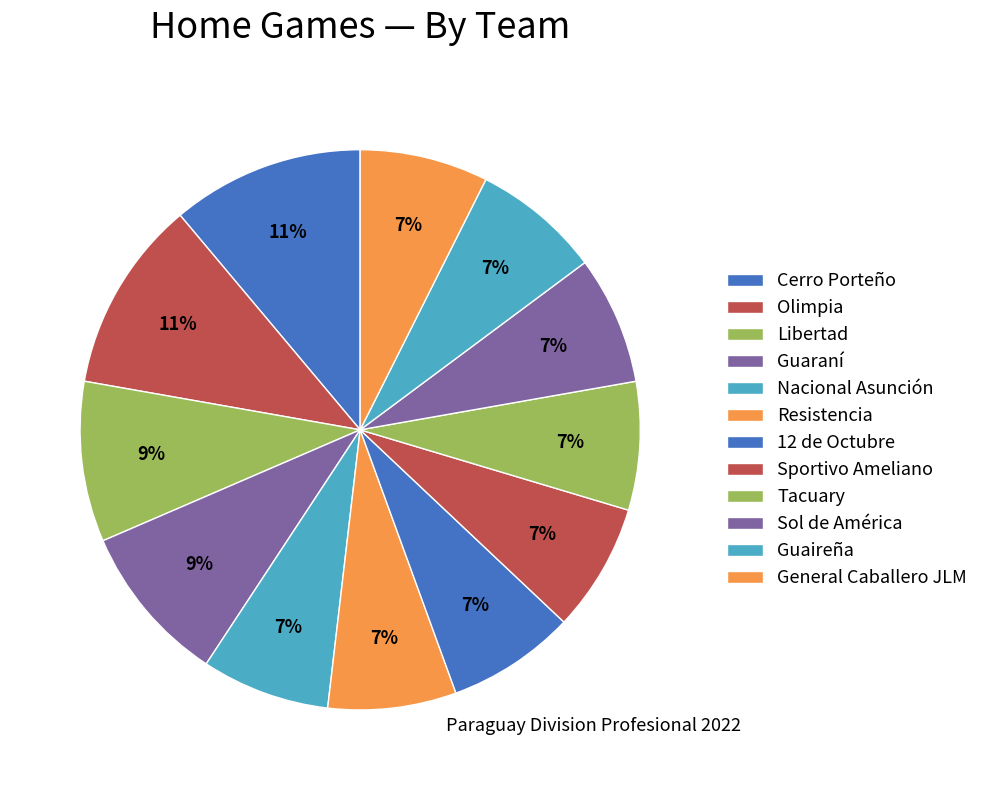

True or false: Cerro Porteño accounts for 2% of the total.

False